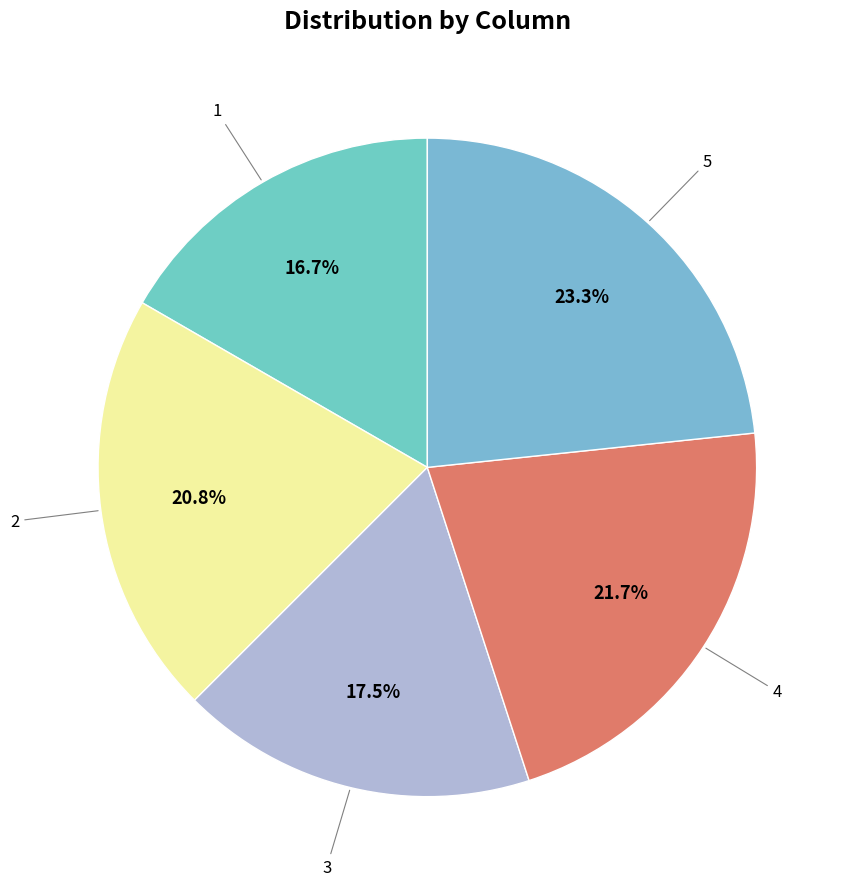

How many segments does this pie chart have?

5